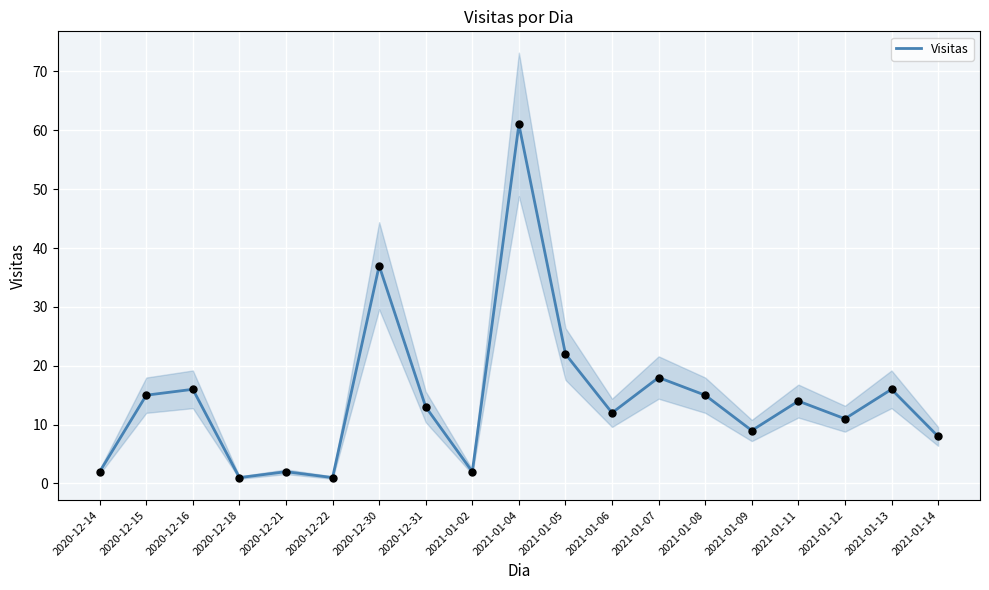

Between 2020-12-15 and 2020-12-22, which is larger?

2020-12-15